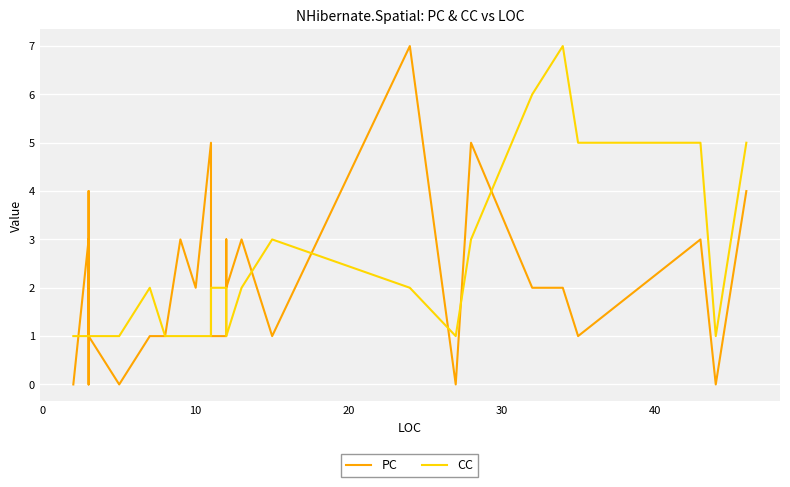

Reading left to right, what are all the values shown in this chart?

PC: 0	0	3	2	2	3	1	1	2	1	1	1	0	1	3	4	1	1	0	1	1	3	2	5	3	1	1	3	2	3	1	7	0	5	2	2	1	3	0	4
CC: 1	1	1	1	1	1	1	1	1	1	1	1	1	1	1	1	1	1	1	2	1	1	1	1	2	2	2	2	1	2	3	2	1	3	6	7	5	5	1	5